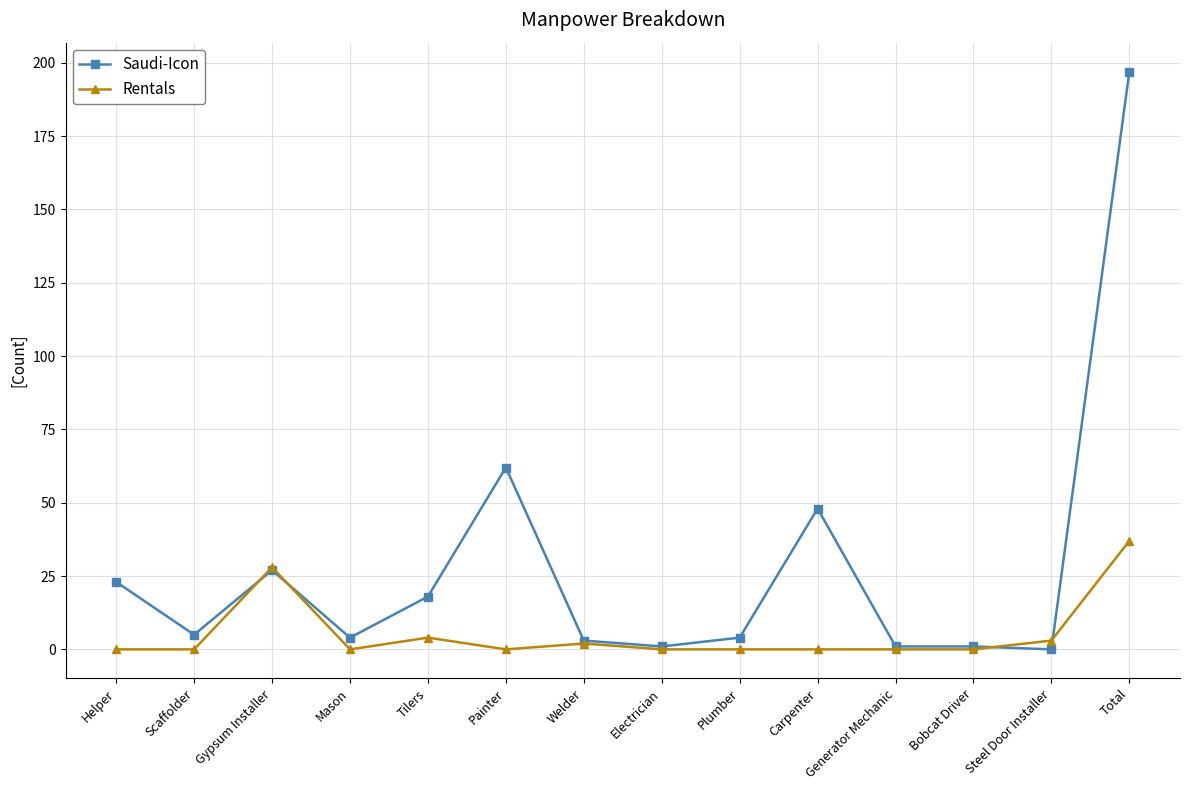

Where is the first local minimum for Saudi-Icon?

Scaffolder